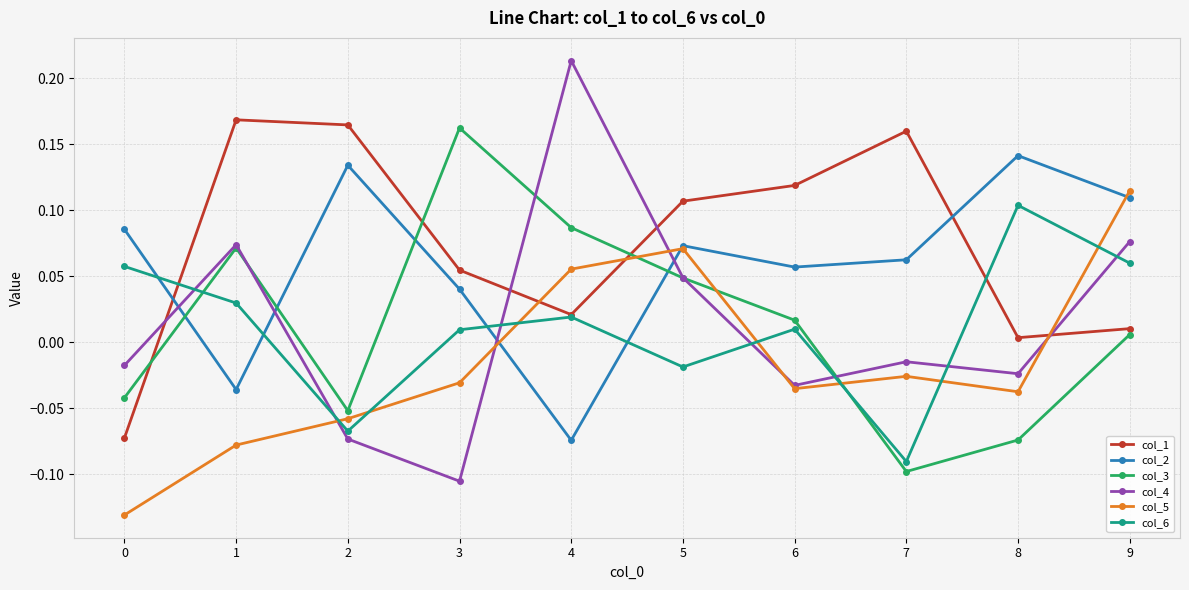

How many lines are shown in the chart?

6